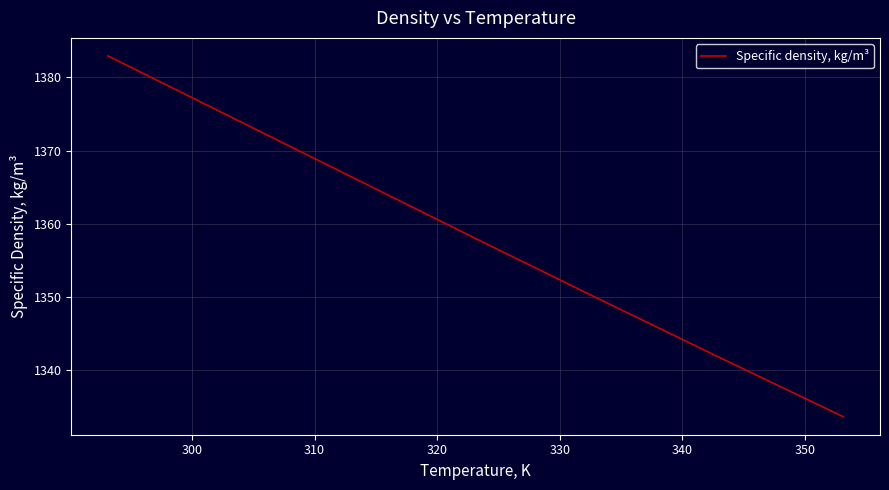

True or false: there are more than 0 points higher than both neighbors.

False